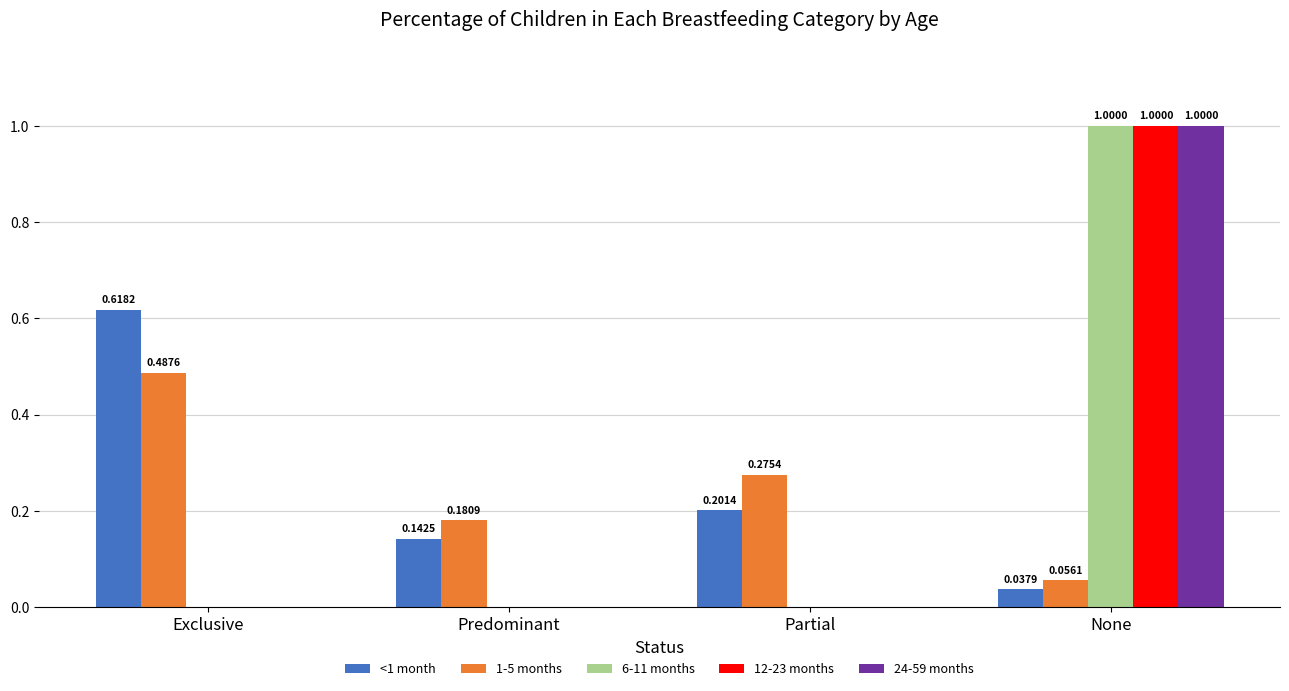

What is the sum of all <1 month values?

1.0